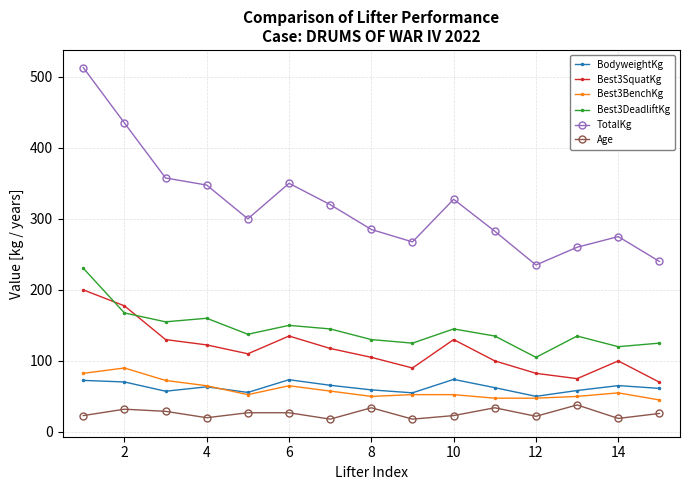

What is the value of the BodyweightKg point at the 7th from the left?

65.7